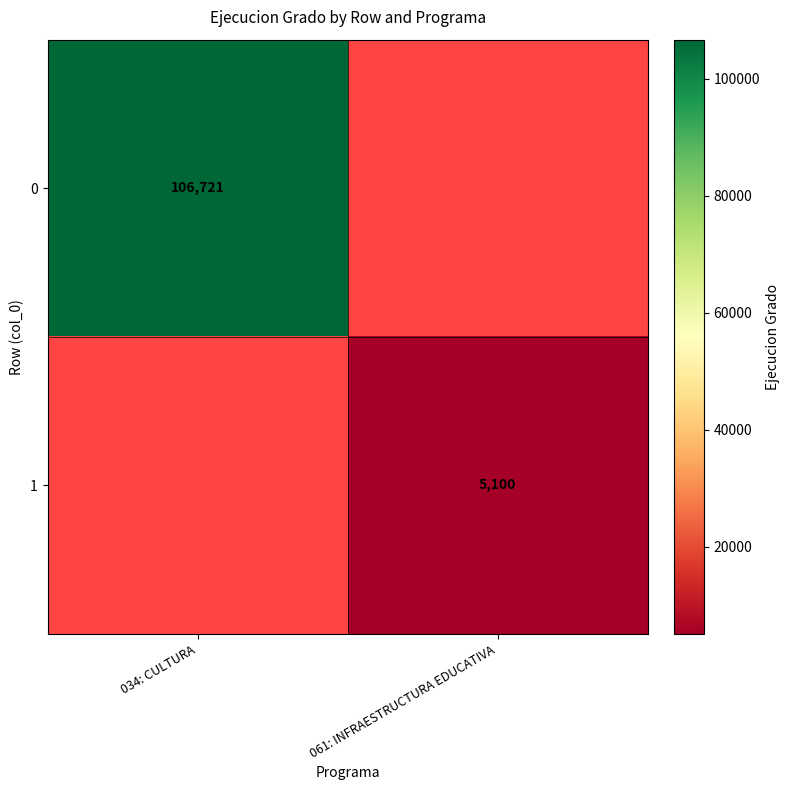

How many distinct data groups are displayed?

2